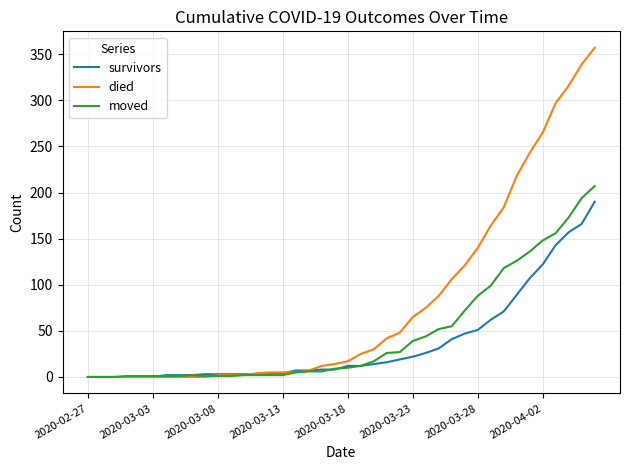

What is the maximum value for survivors?

190